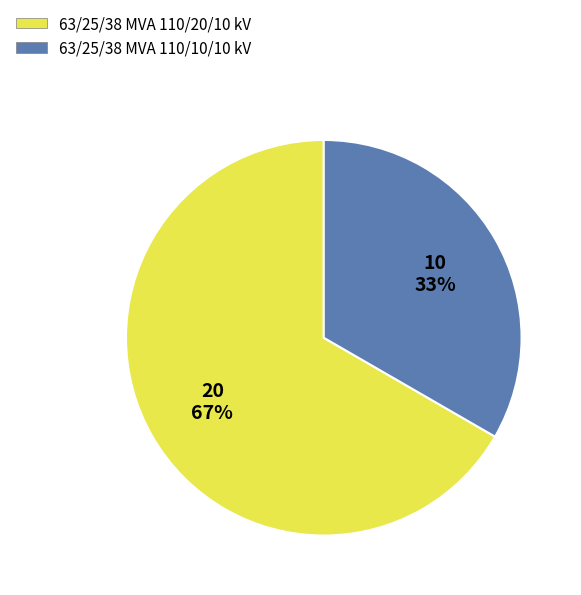

What is the ratio of the value at 63/25/38 MVA 110/20/10 kV to the value at 63/25/38 MVA 110/10/10 kV?

2.0